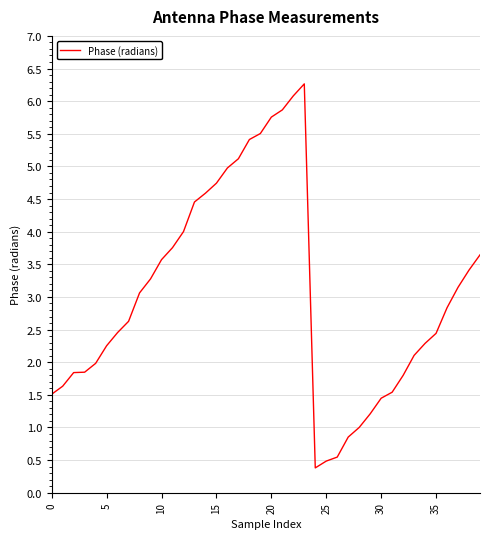

What is the difference between the maximum and minimum values?

5.9